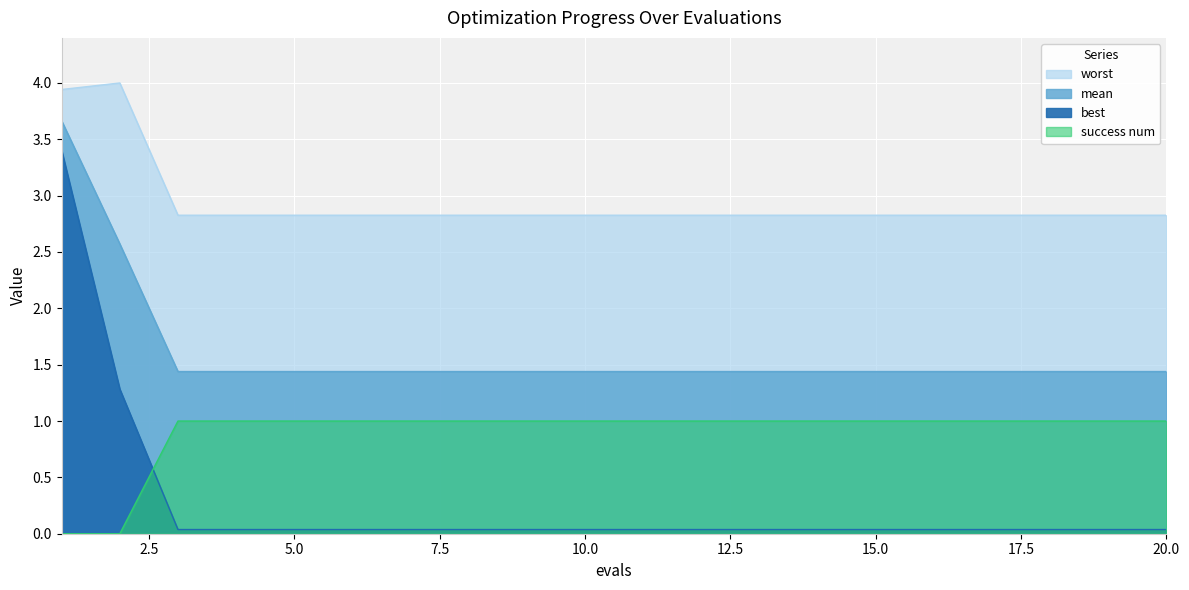

How many distinct data groups are displayed?

4